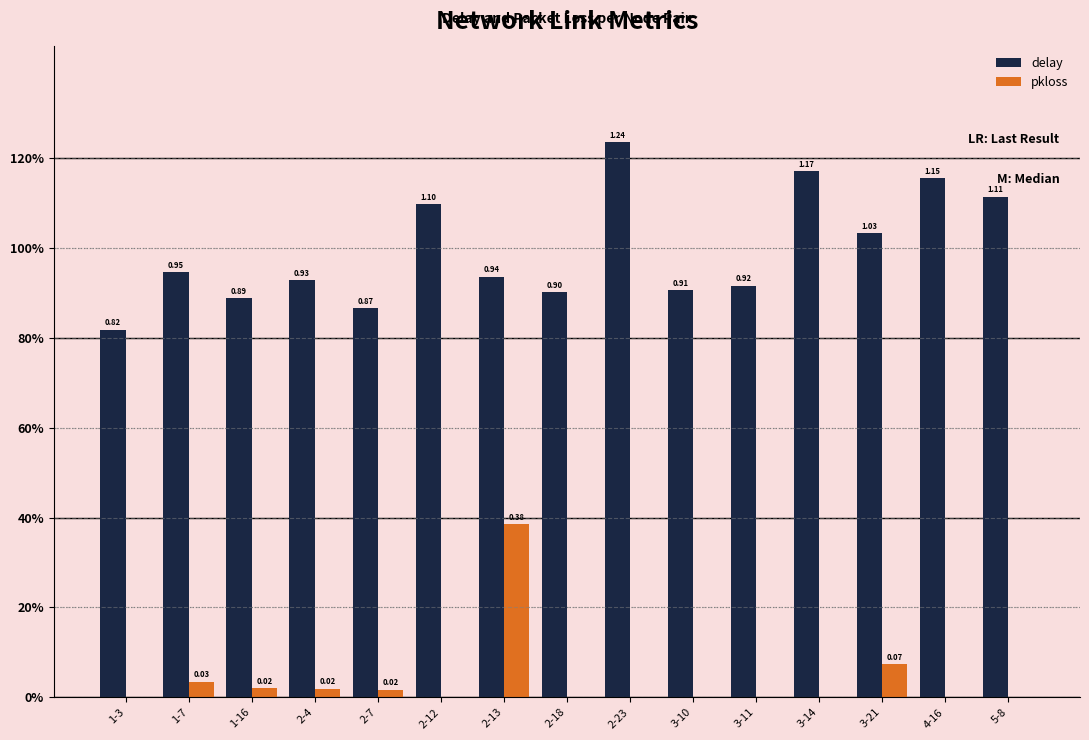

Which category has the lowest value in the delay series?

1-3